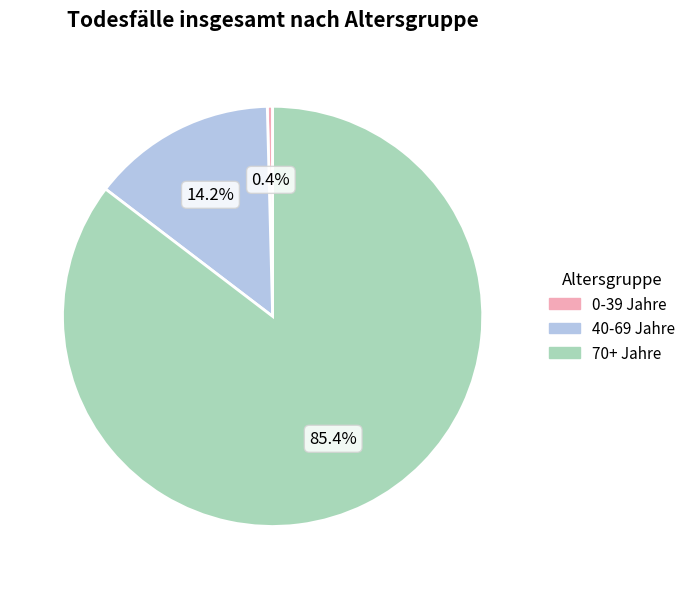

Is there a majority slice in this chart?

Yes